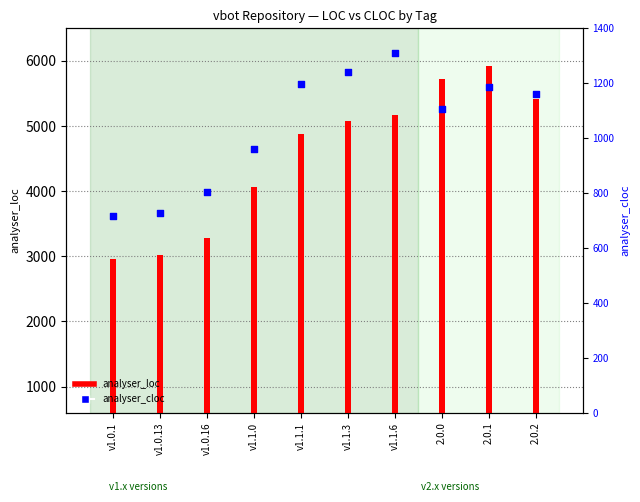

Which has a higher value, v1.1.0 or v1.1.3?

v1.1.3